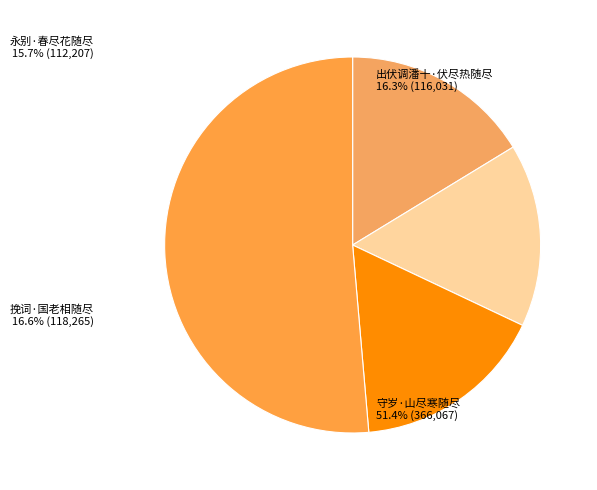

What is the ratio of the value at 永别·春尽花随尽 to the value at 出伏调潘十·伏尽热随尽?

1.0